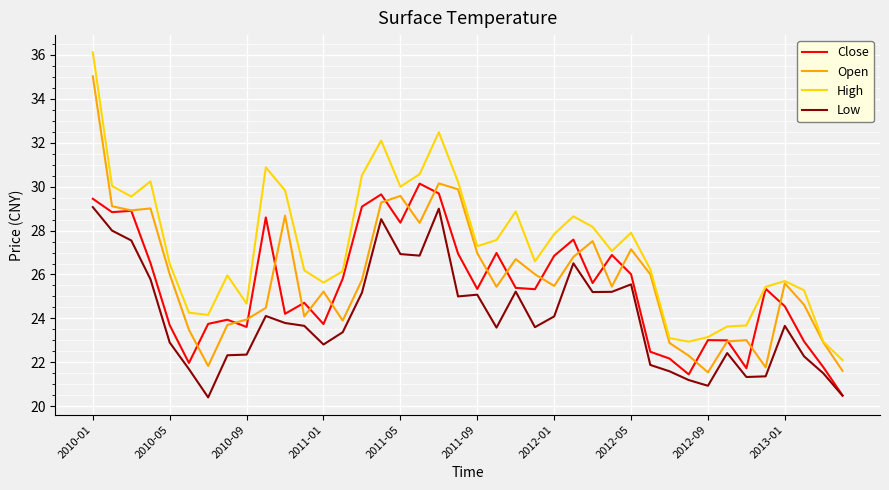

What is the maximum value shown in the chart?

36.1